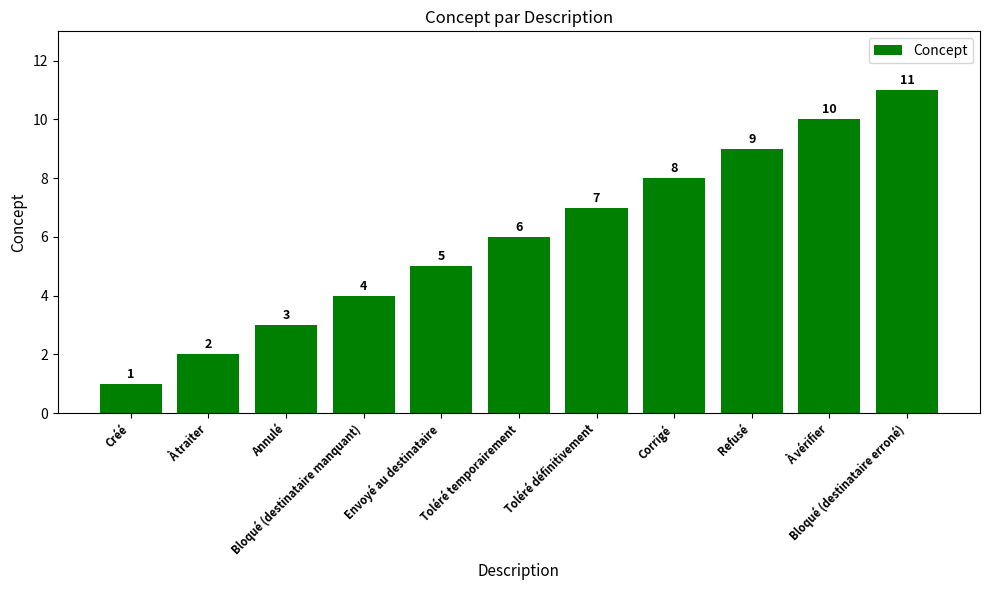

Reading left to right, transcribe all the data shown in this chart.

Créé=1	À traiter=2	Annulé=3	Bloqué (destinataire manquant)=4	Envoyé au destinataire=5	Toléré temporairement=6	Toléré définitivement=7	Corrigé=8	Refusé=9	À vérifier=10	Bloqué (destinataire erroné)=11